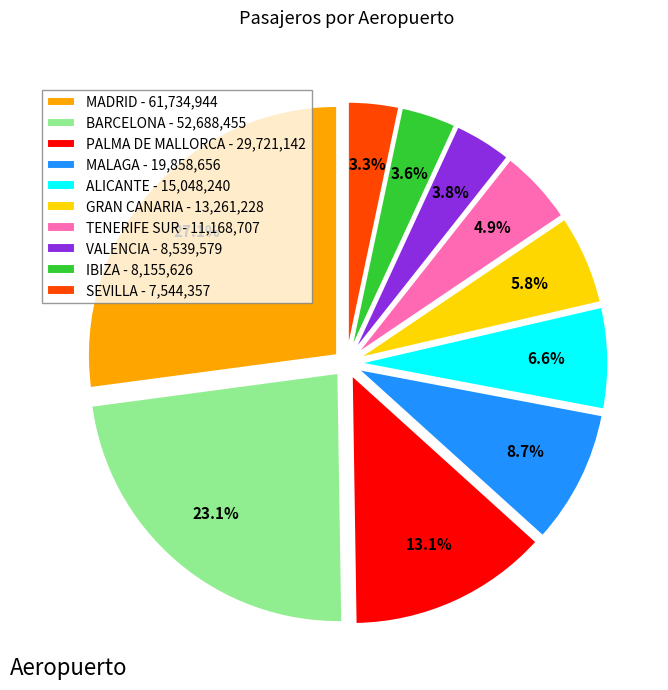

Is there a majority slice in this chart?

No